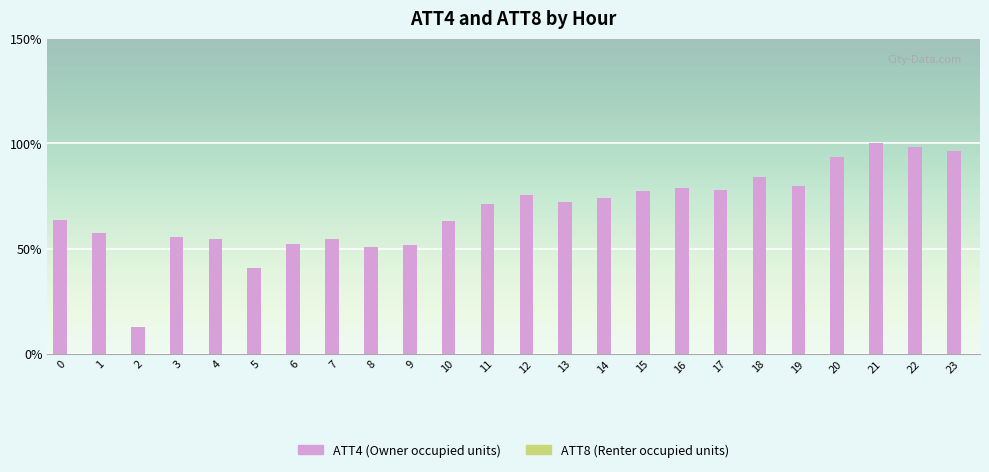

The ATT4 (Owner occupied units) series shows 63.5 at 0. True or false?

True